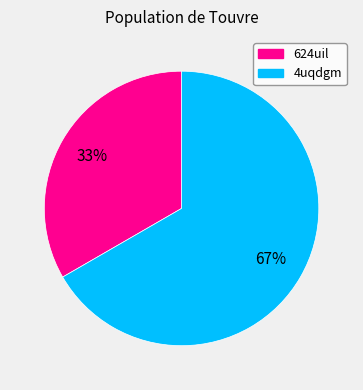

Approximately how many times larger is the value at 624uil compared to 4uqdgm?

0.5